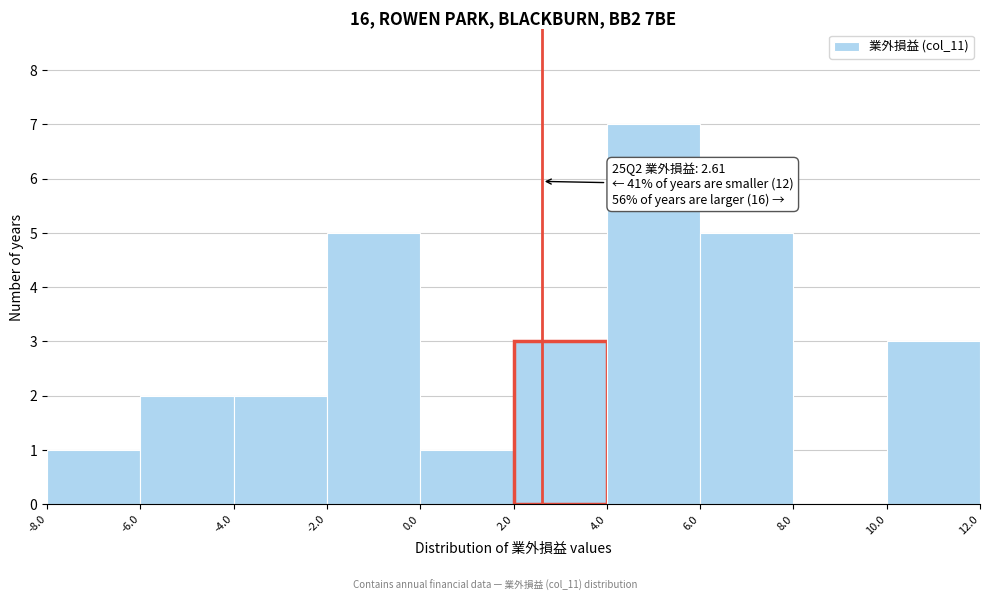

Over which range of the x-axis is the bar tallest?

4.0 to 6.0